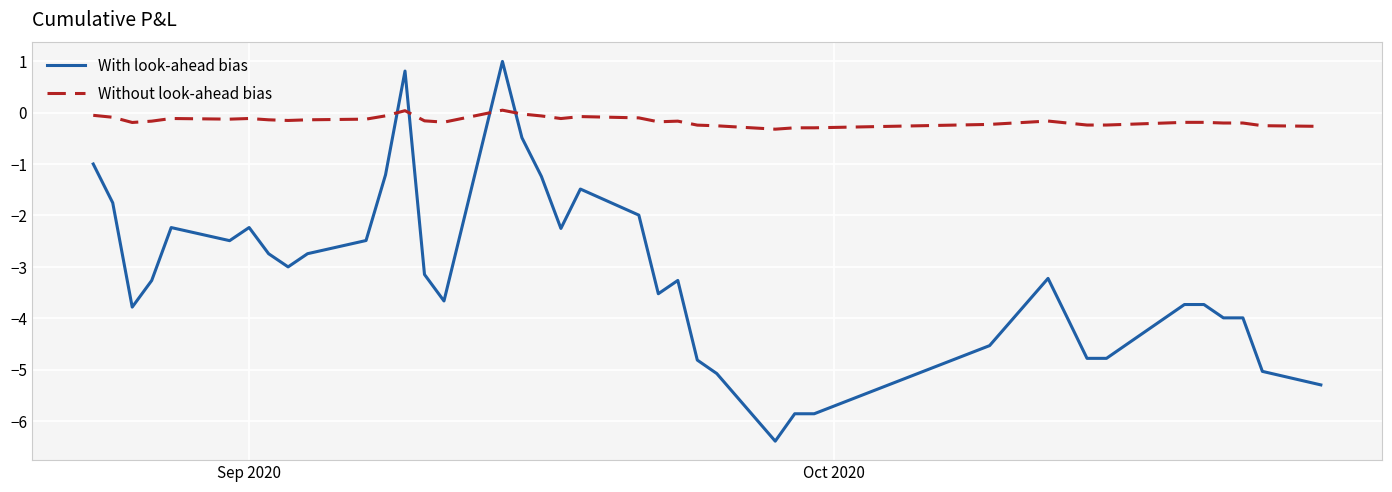

How many values in With look-ahead bias are above zero?

2